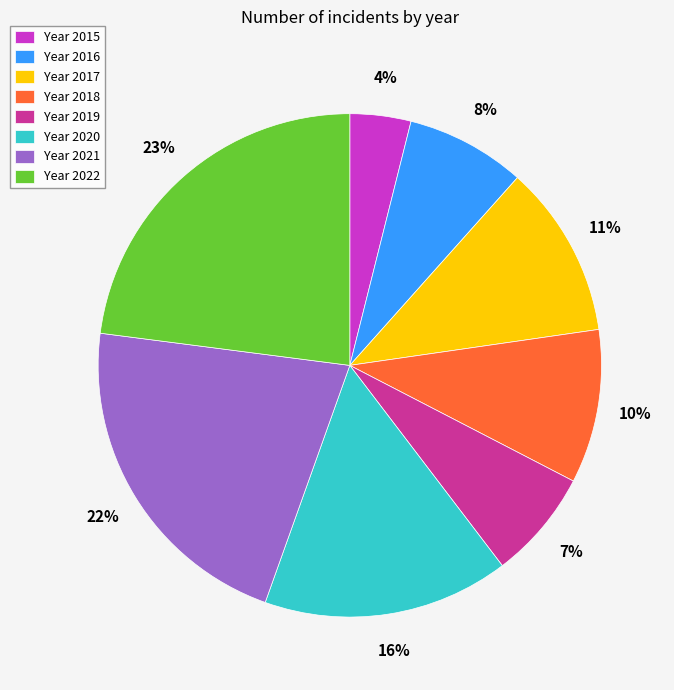

Does Year 2015 account for over 50% of the chart?

No